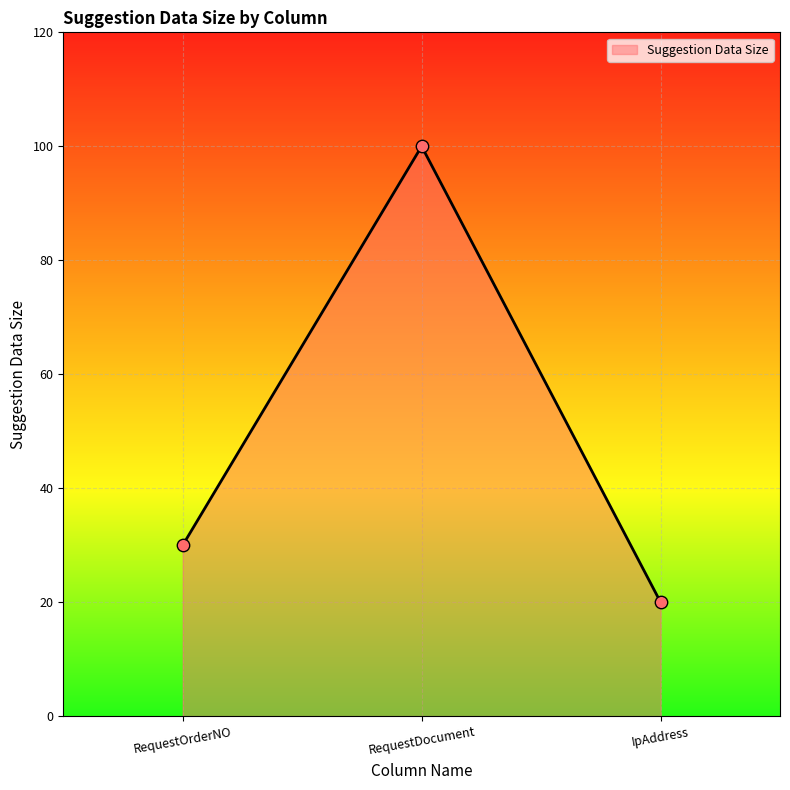

Between RequestDocument and RequestOrderNO, which is larger?

RequestDocument